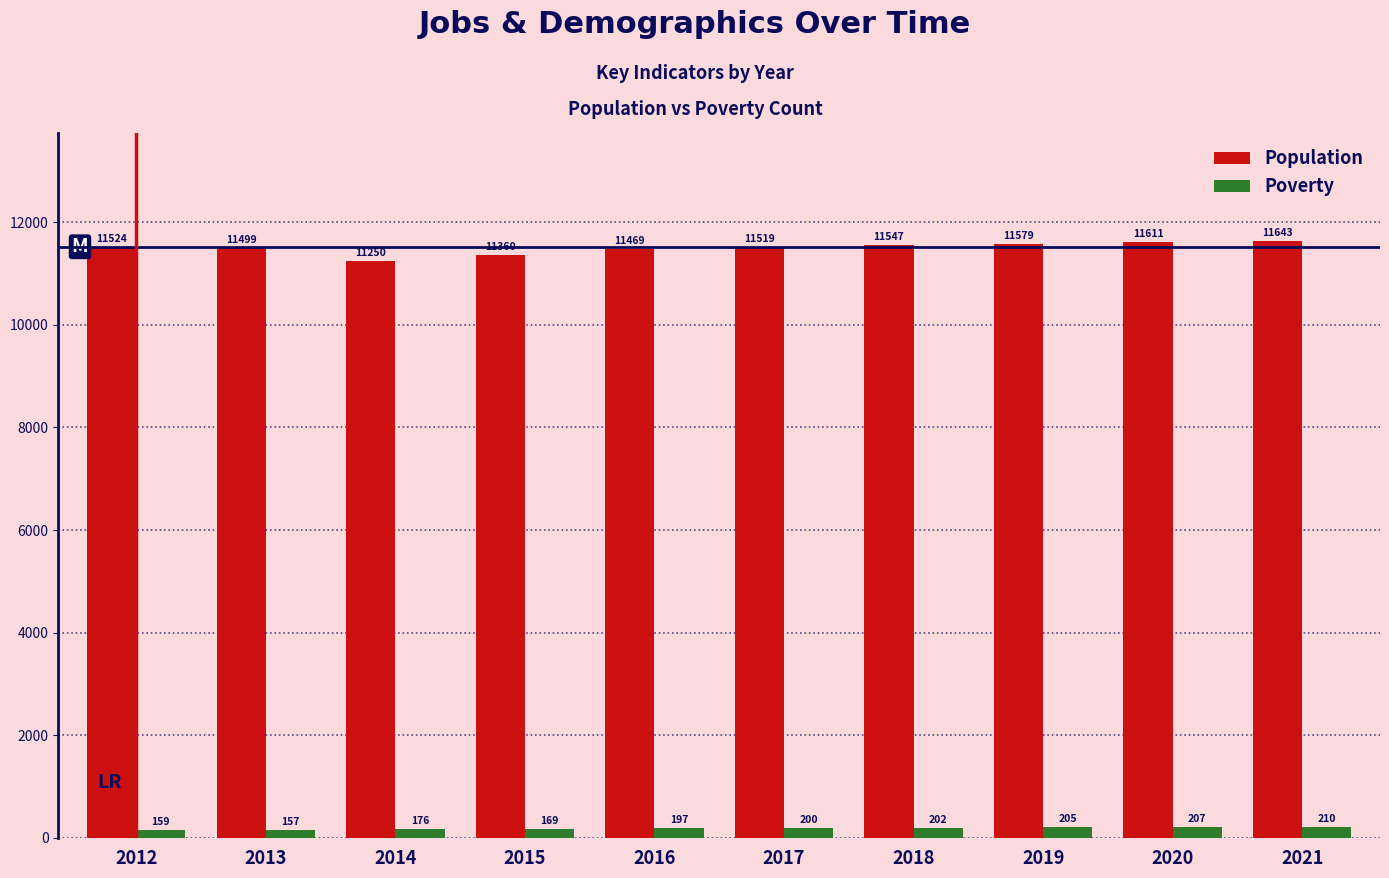

Which series changed the most between 2013 and 2018?

Population